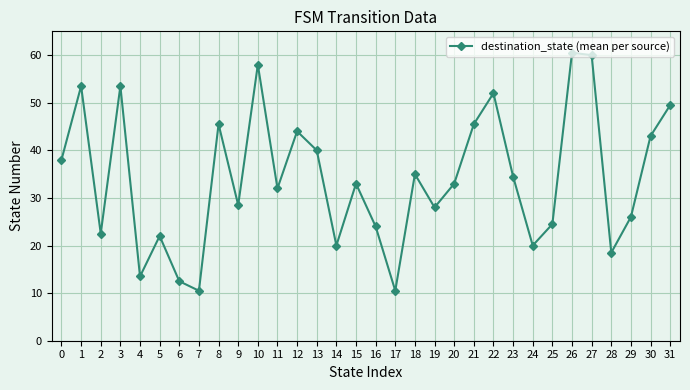

The chart shows a value of 70.9 at 31. True or false?

False